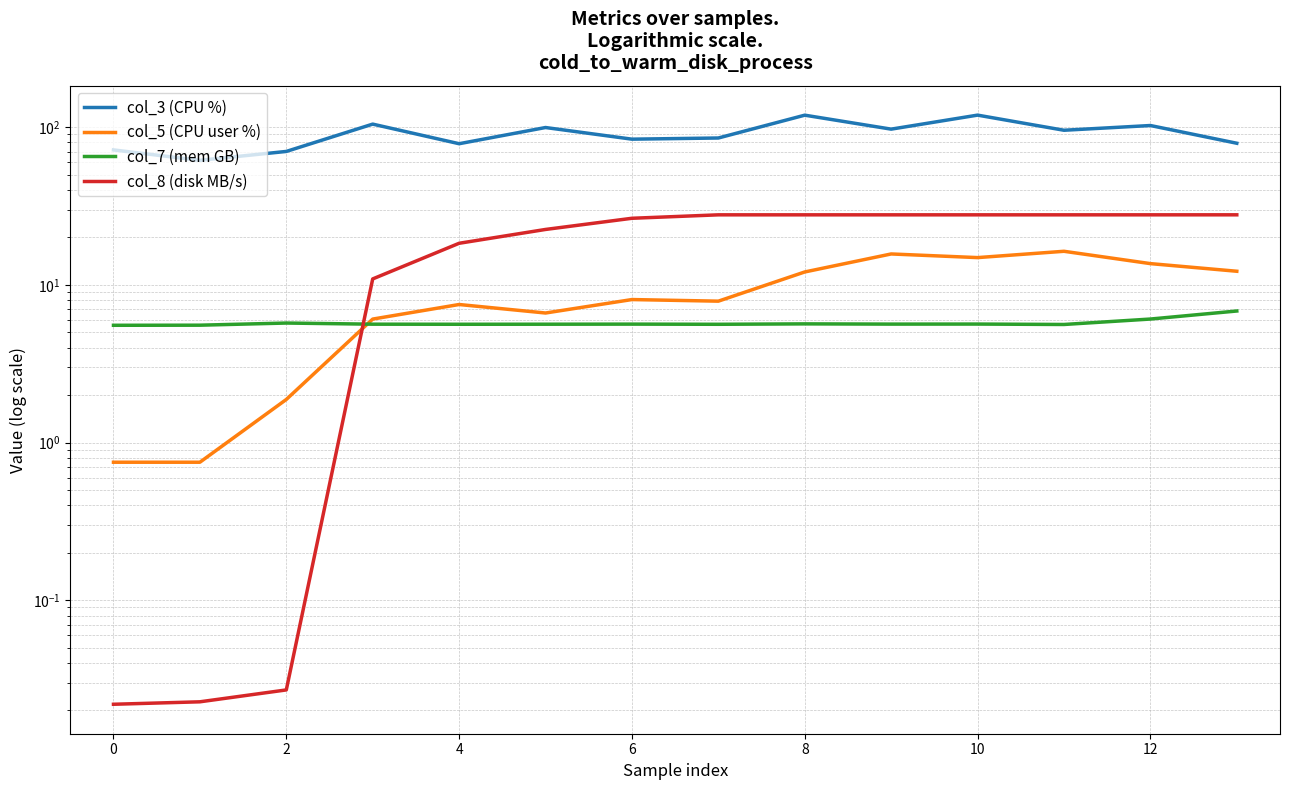

At how many categories does at least one series exceed 75?

11